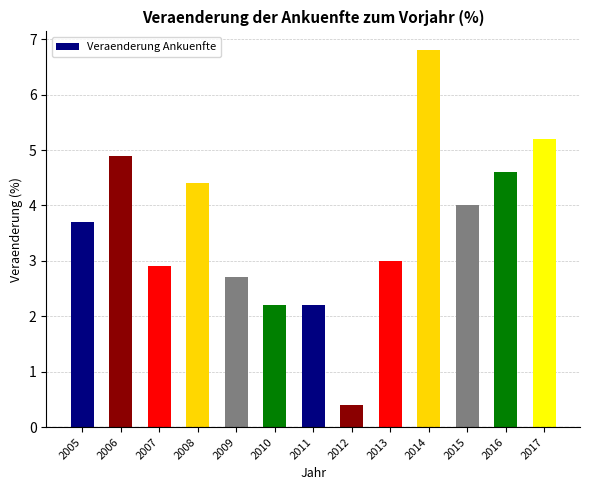

What is the sum of all values?

47.0